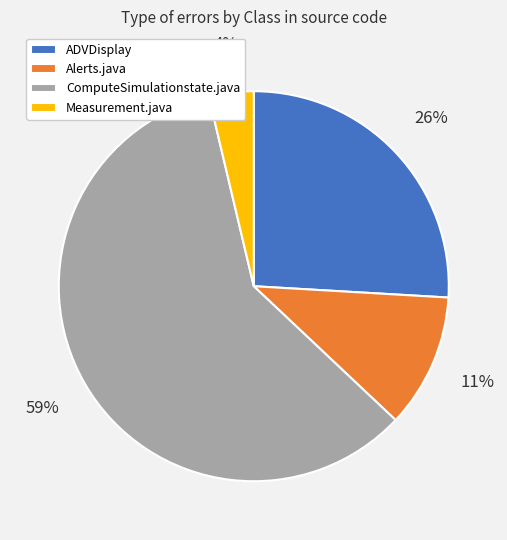

To the nearest percent, what is the combined percentage of Alerts.java and ADVDisplay?

37%